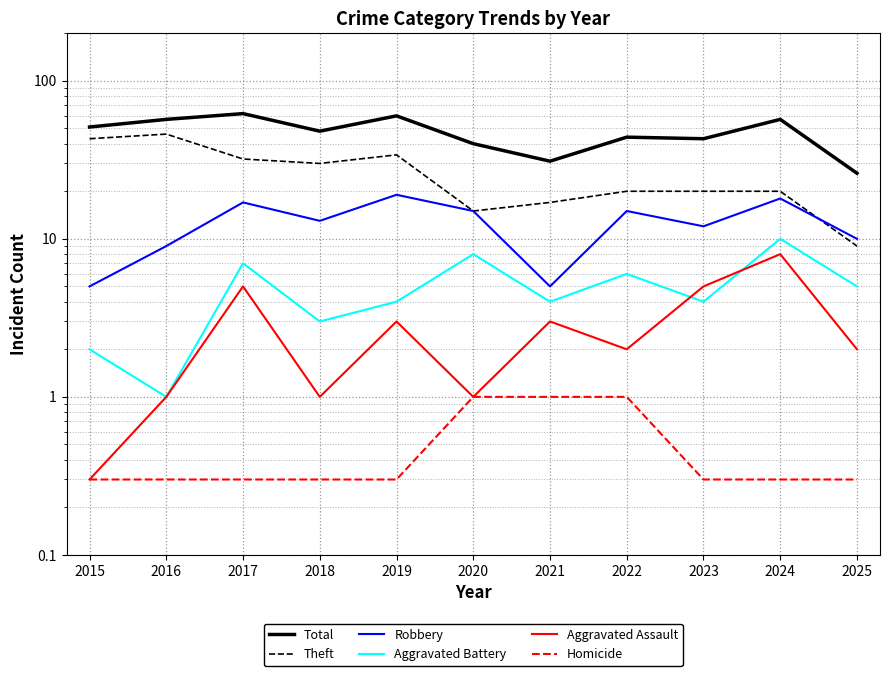

Between 2017 and 2018, which series saw the biggest shift?

Total